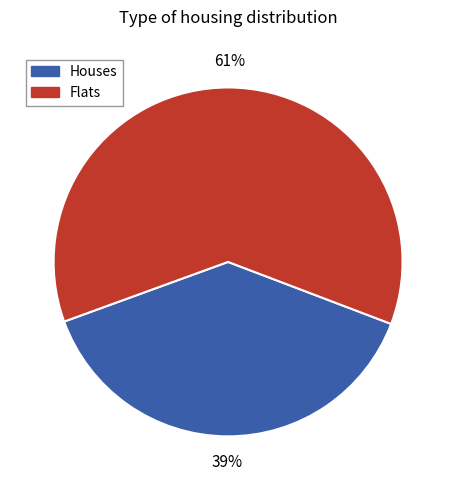

Is the sum of Flats and Houses greater than half?

Yes